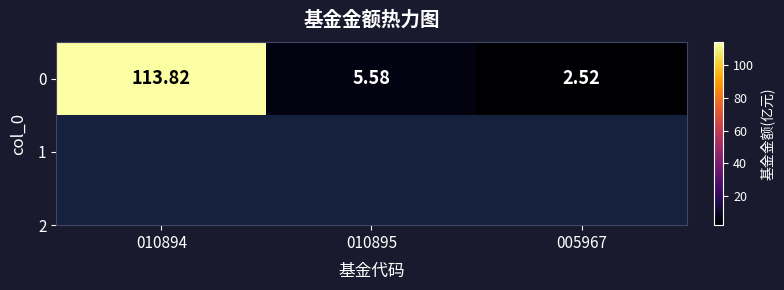

True or false: the data shows 5.6 at 010895.

True